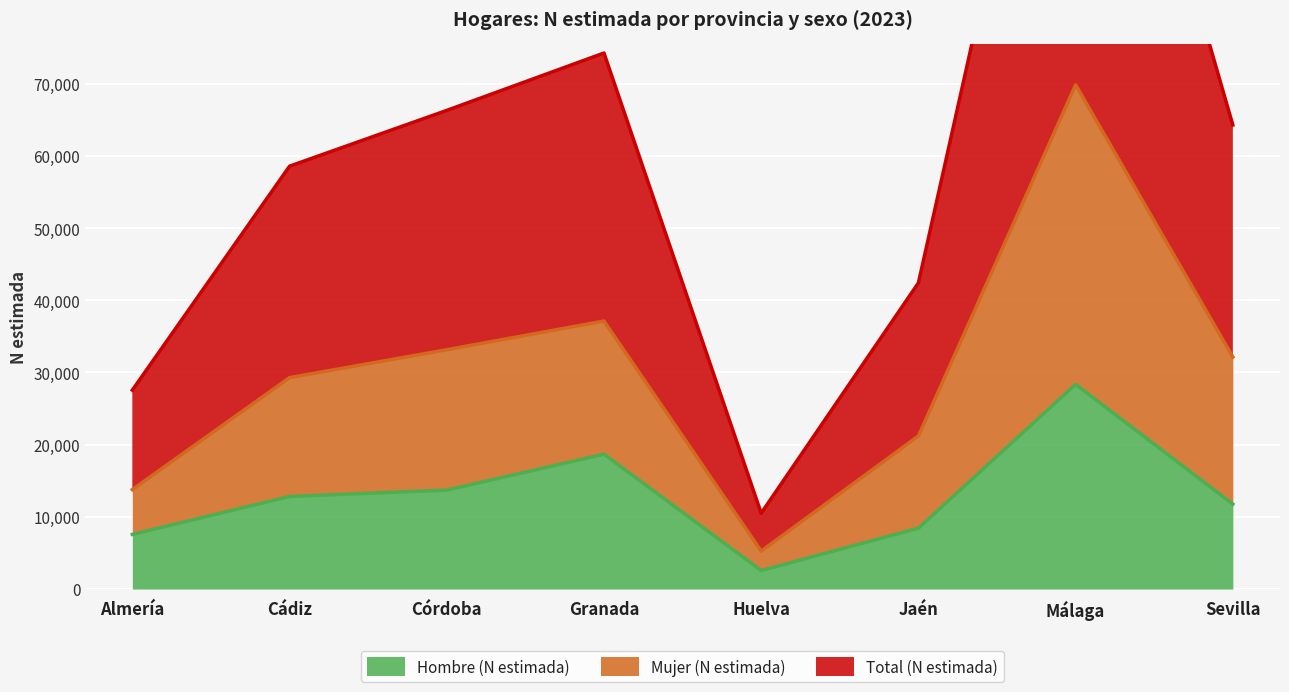

Count the number of data series in this chart.

3